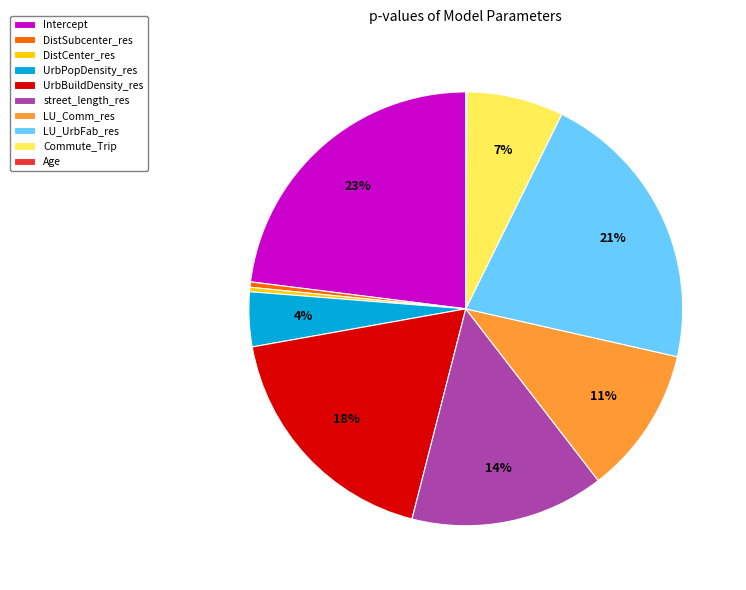

To the nearest percent, what is the average slice percentage?

10%